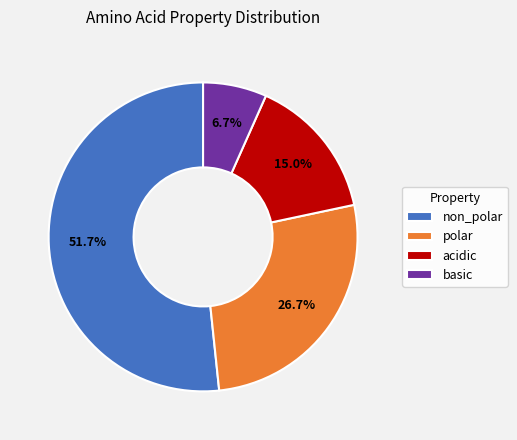

How many slices are in this pie chart?

4